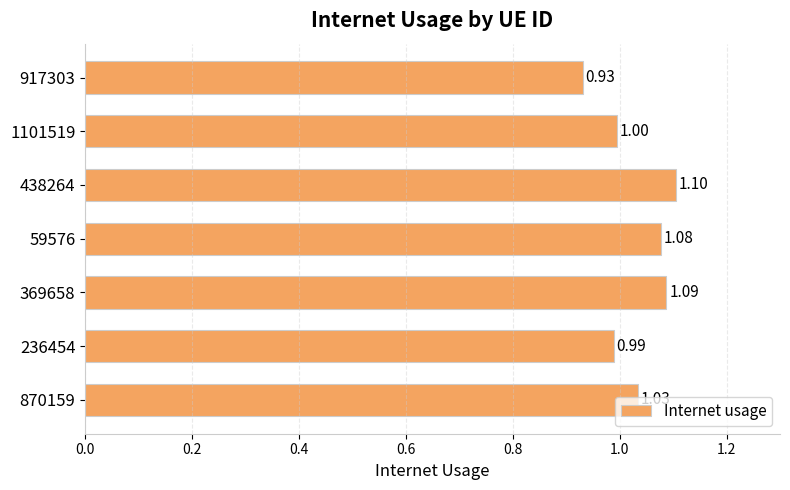

Rank the categories by value from lowest to highest.

917303, 236454, 1101519, 870159, 59576, 369658, 438264